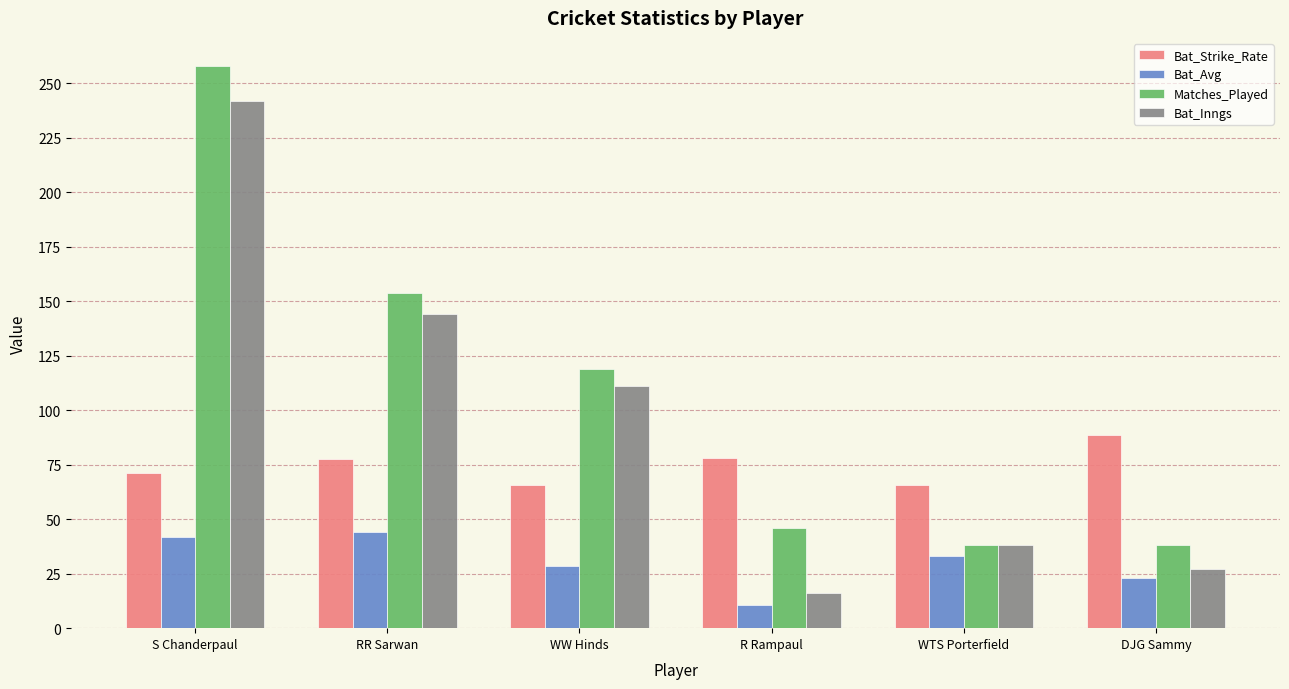

Which series has the largest total across all categories?

Matches_Played